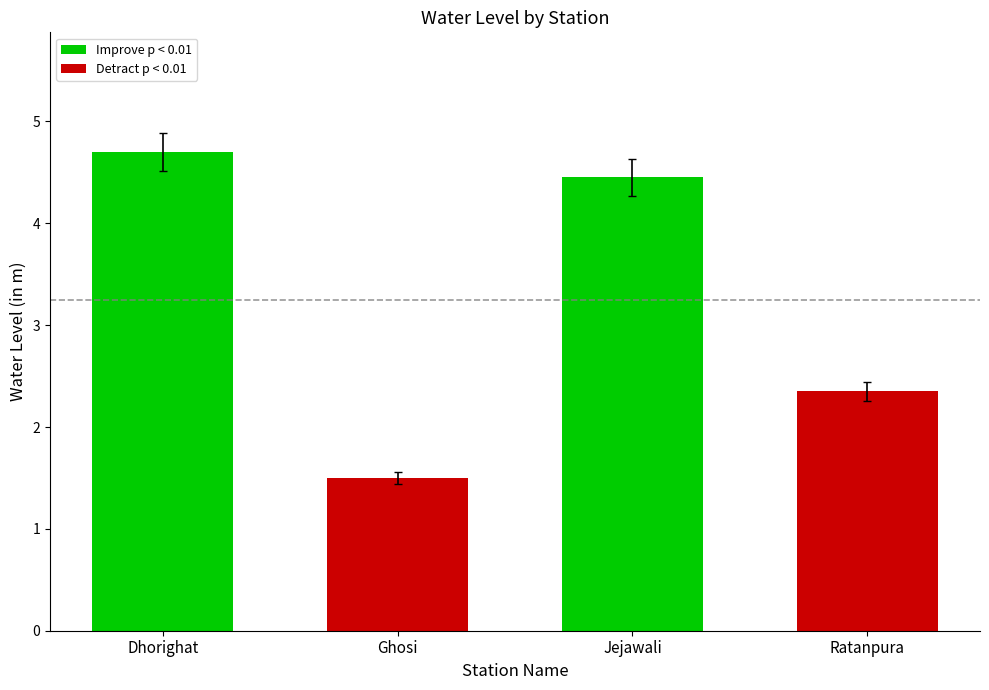

What is the maximum value shown in the chart?

4.7